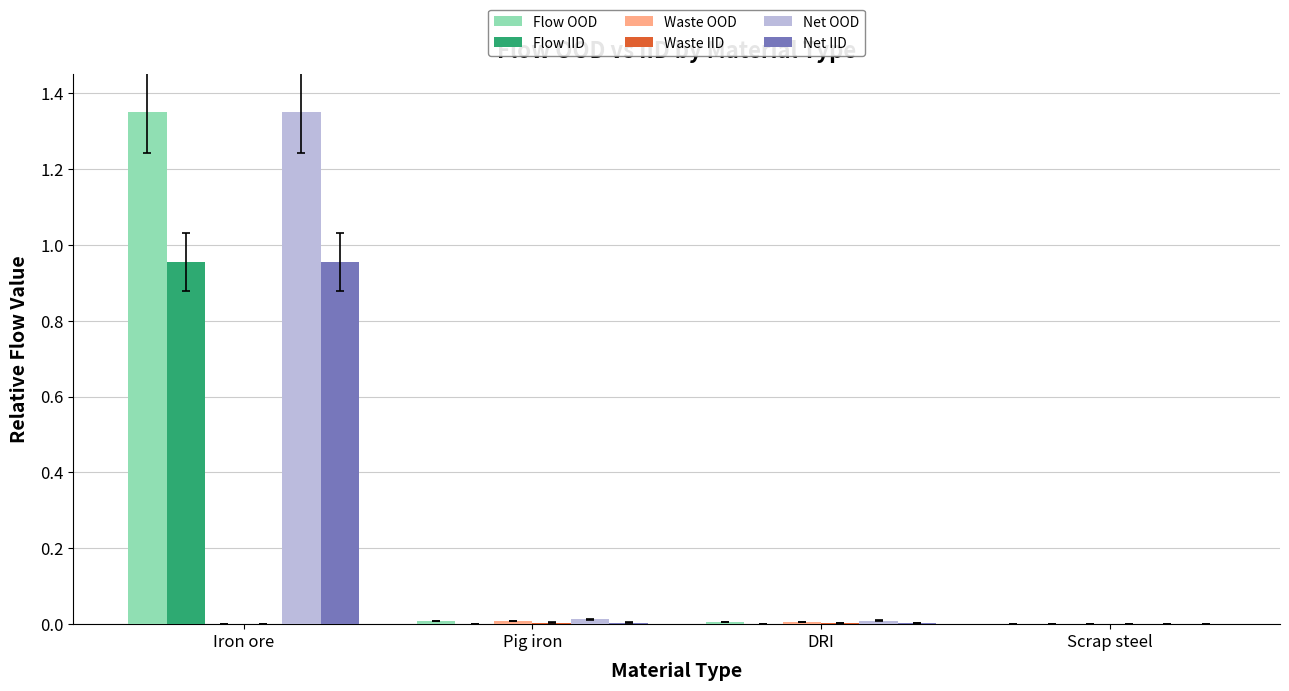

Is the value of Flow IID at Iron ore greater than the value of Flow OOD at Iron ore?

No